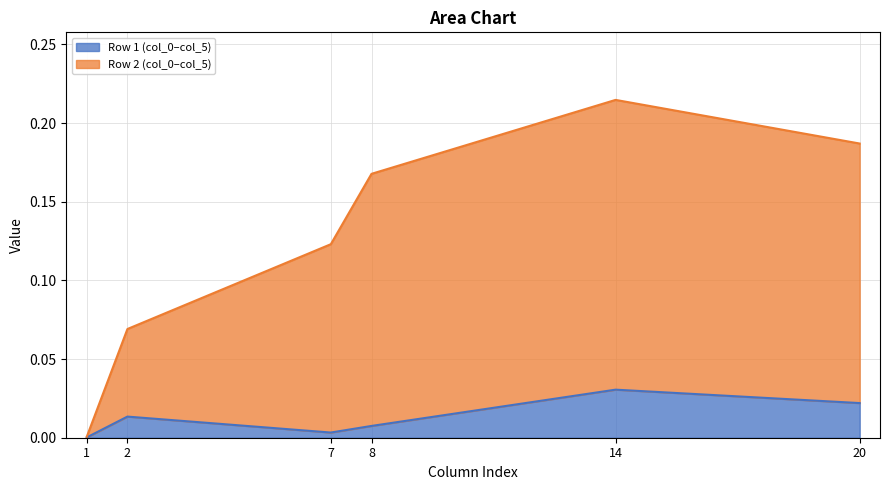

Is it true that Row 1 (col_0–col_5) equals 0.0 at 1?

True